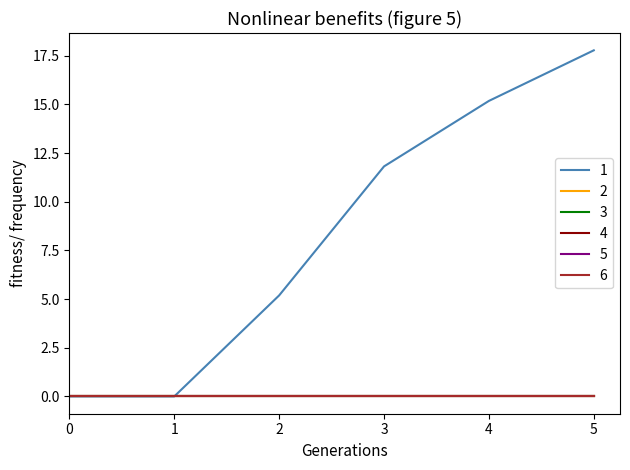

What is the sum of all 1 values?

49.9